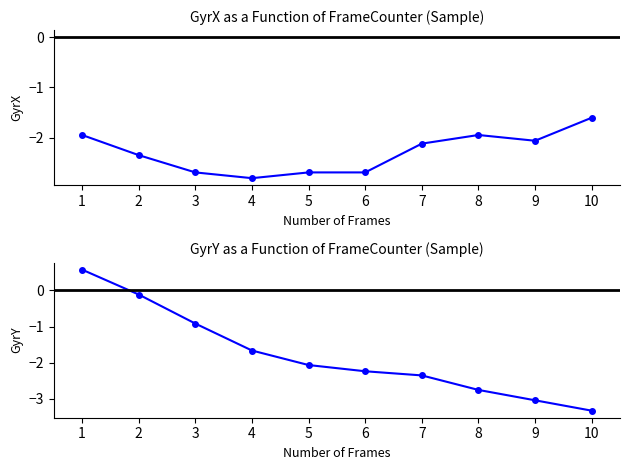

What is the value of the GyrY point at the 10th from the left?

-3.3